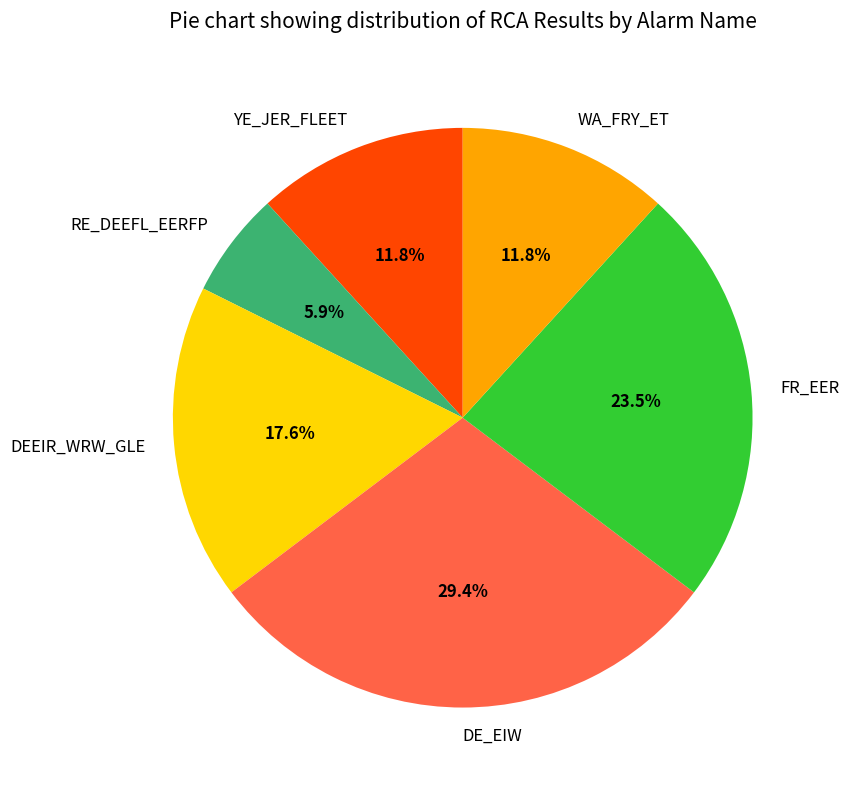

Is the sum of DE_EIW and YE_JER_FLEET greater than half?

No